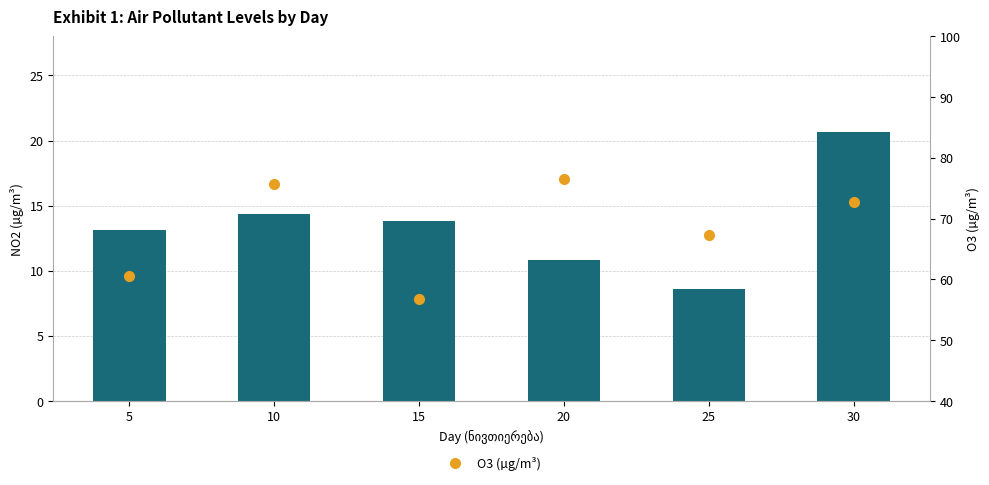

Is it true that O3 (µg/m³) equals 46.9 at 20?

False